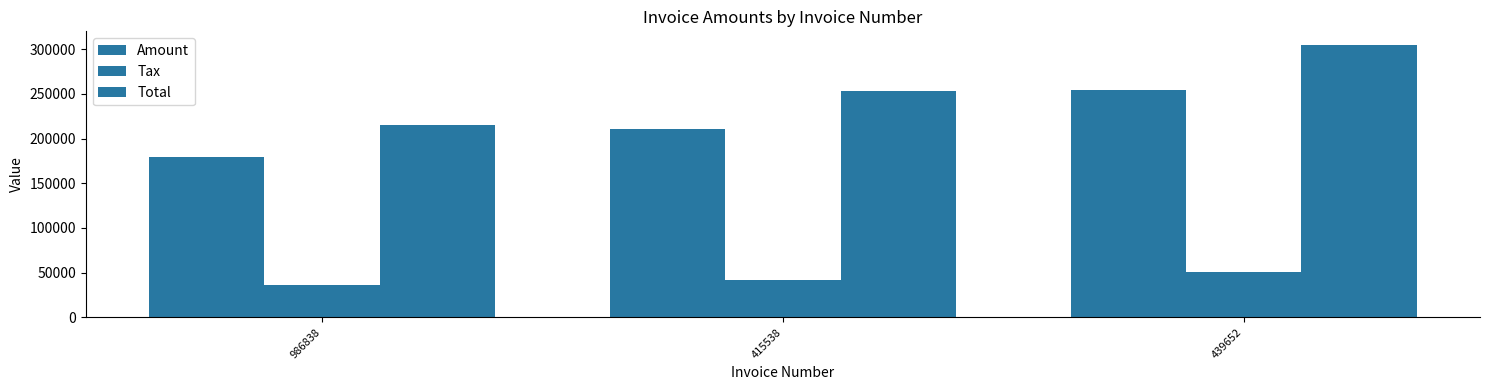

What is the minimum value shown in the chart?

35771.4